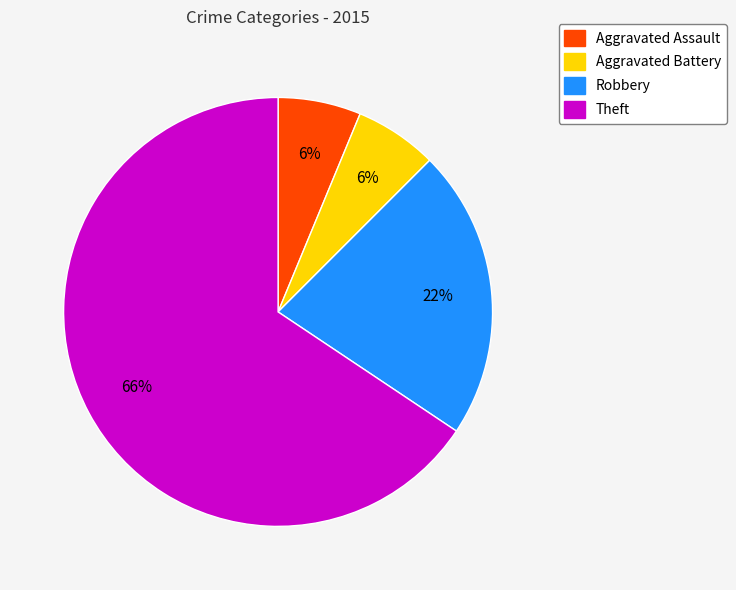

Is it true that Theft is 52% of the pie?

False